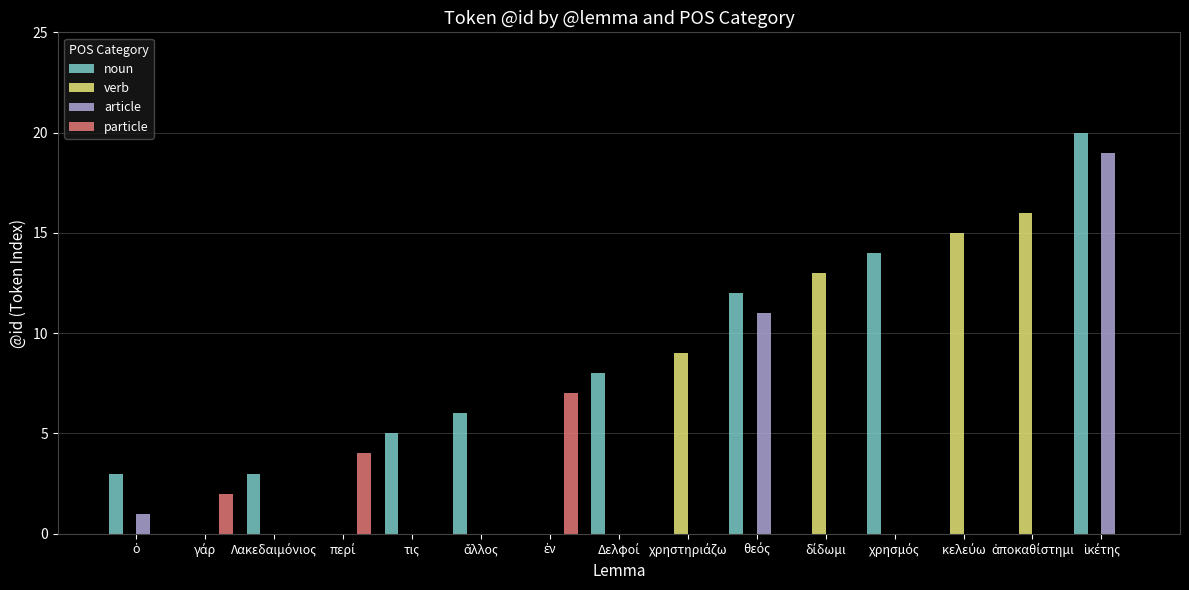

How many particle values are between 0 and 1?

12